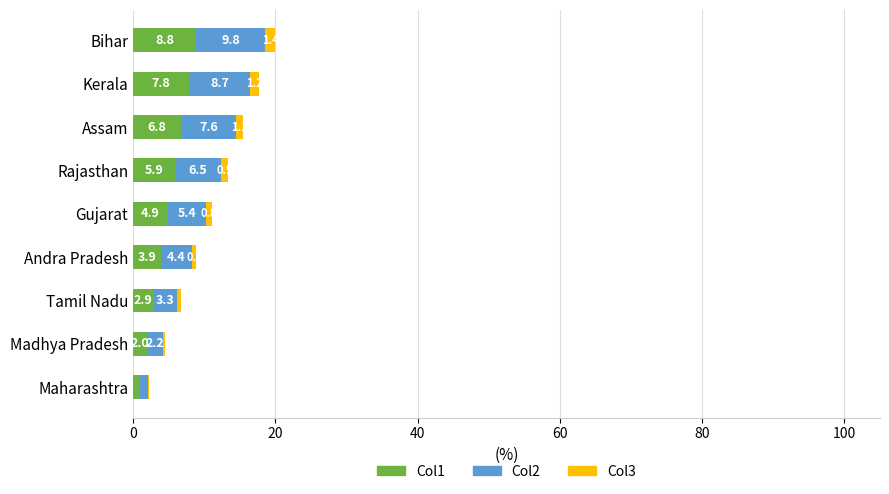

What is the total value across all series at Madhya Pradesh?

4.5